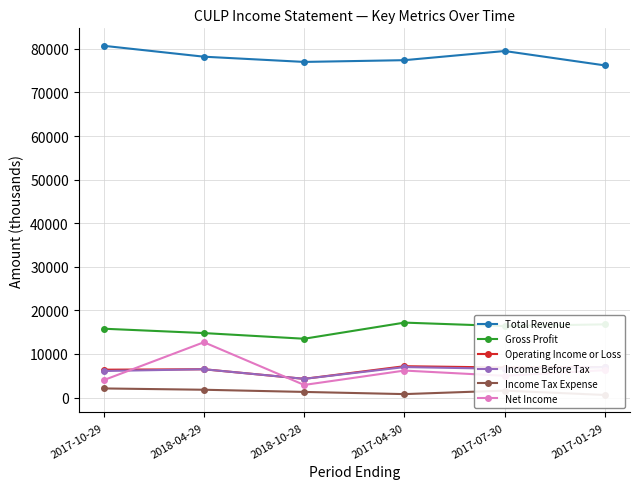

What is the label of the 3rd point from the right?

2017-04-30